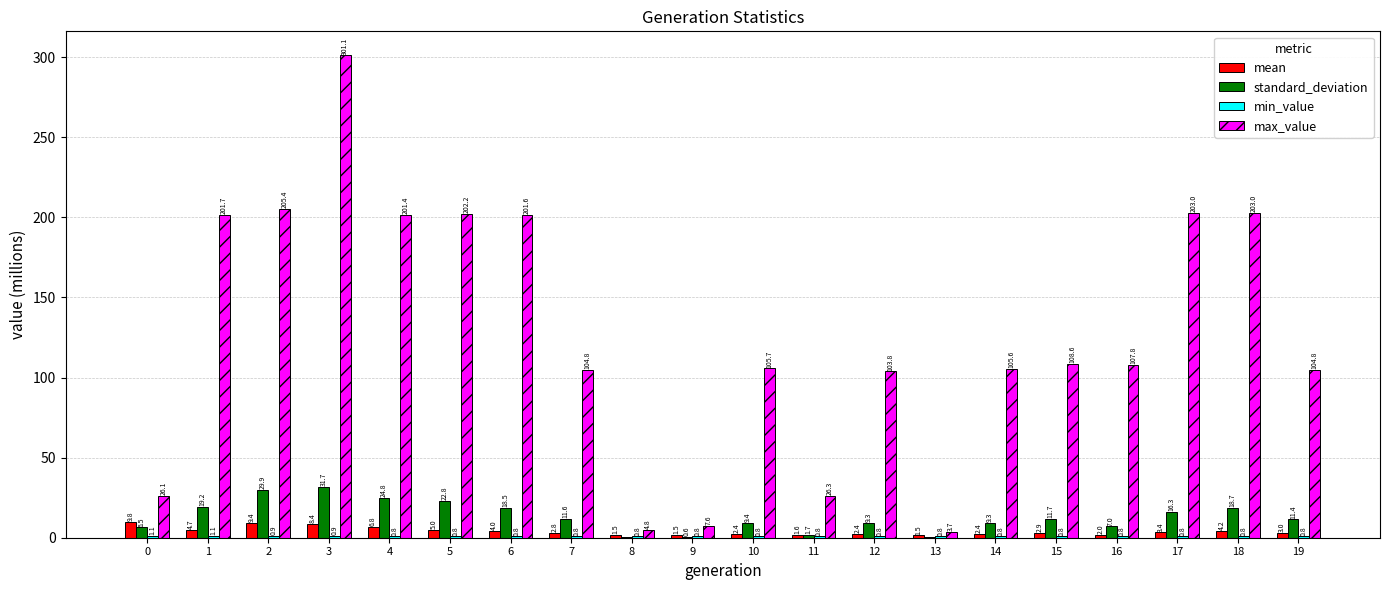

What is the average value of the mean series?

4.0